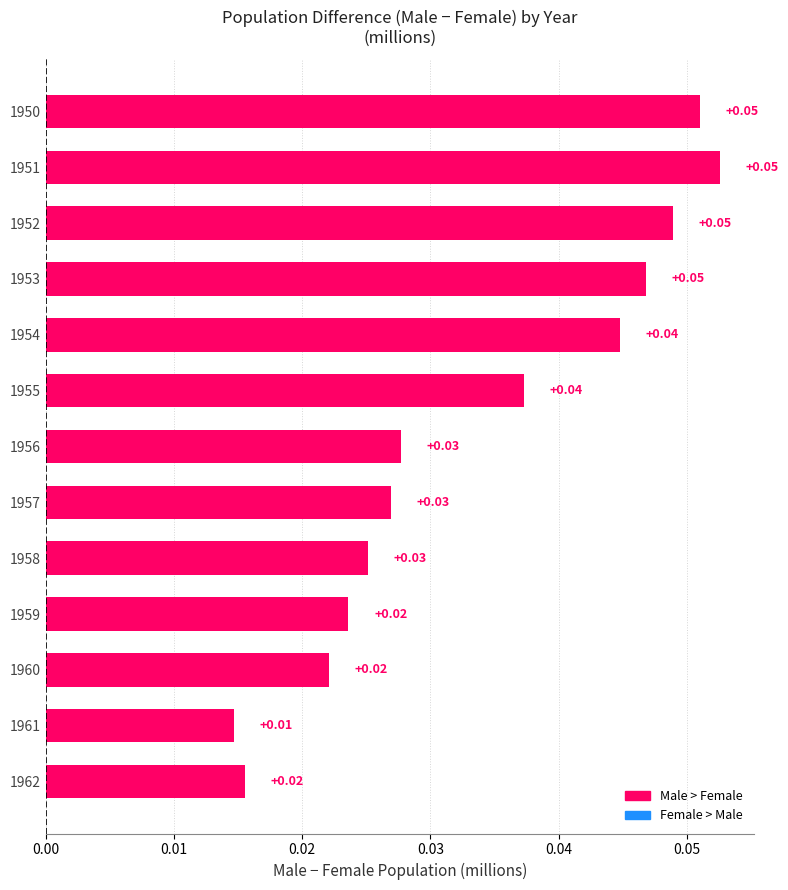

Does the chart contain any negative values?

No